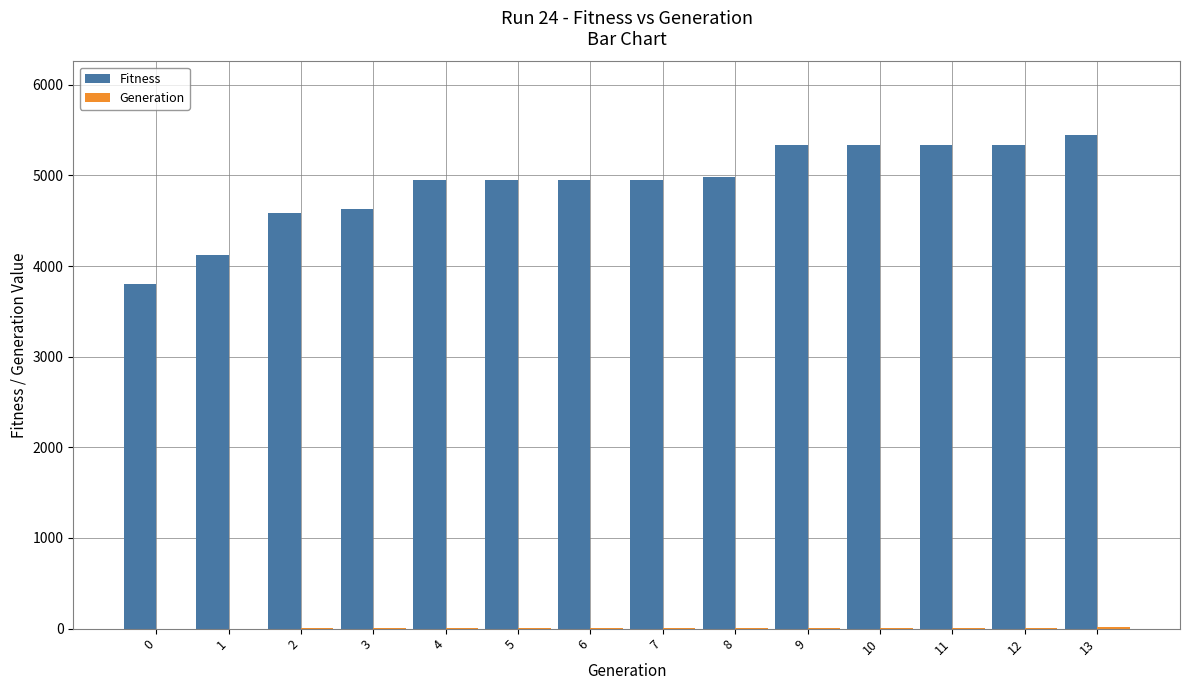

Is it true that Fitness equals 4986 at 8?

True